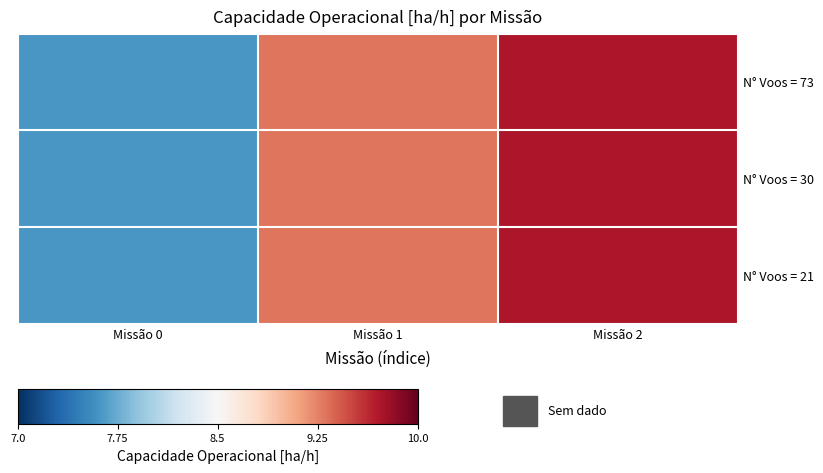

Which series has the widest spread of values?

N° Voos = 73